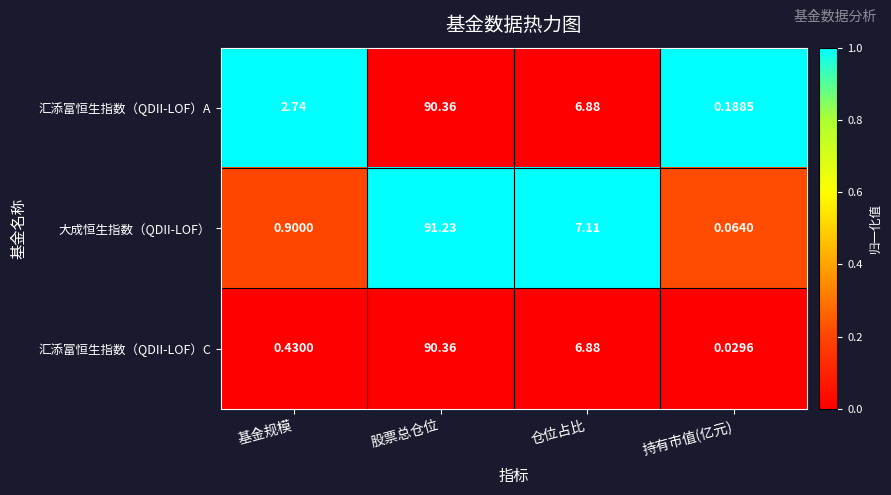

At which category is the sum across all series the highest?

股票总仓位